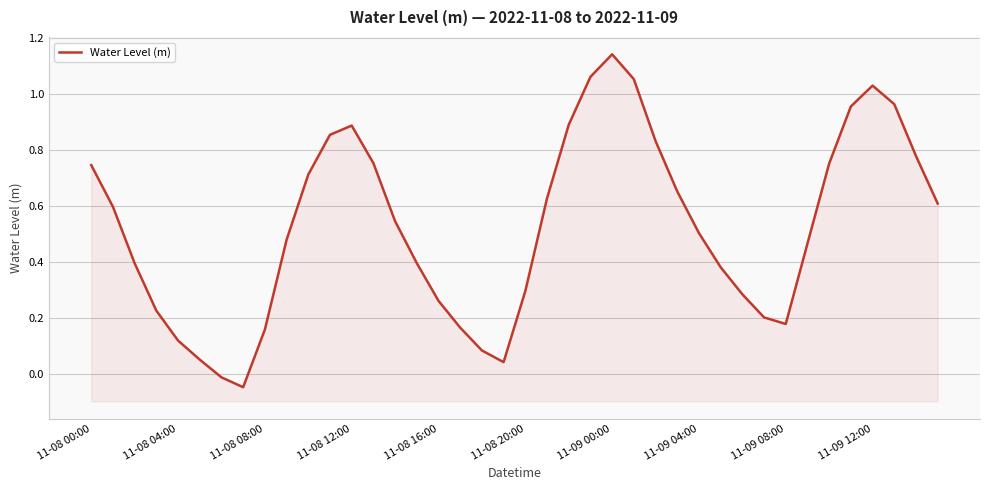

What is the difference between the second highest and minimum values?

1.1